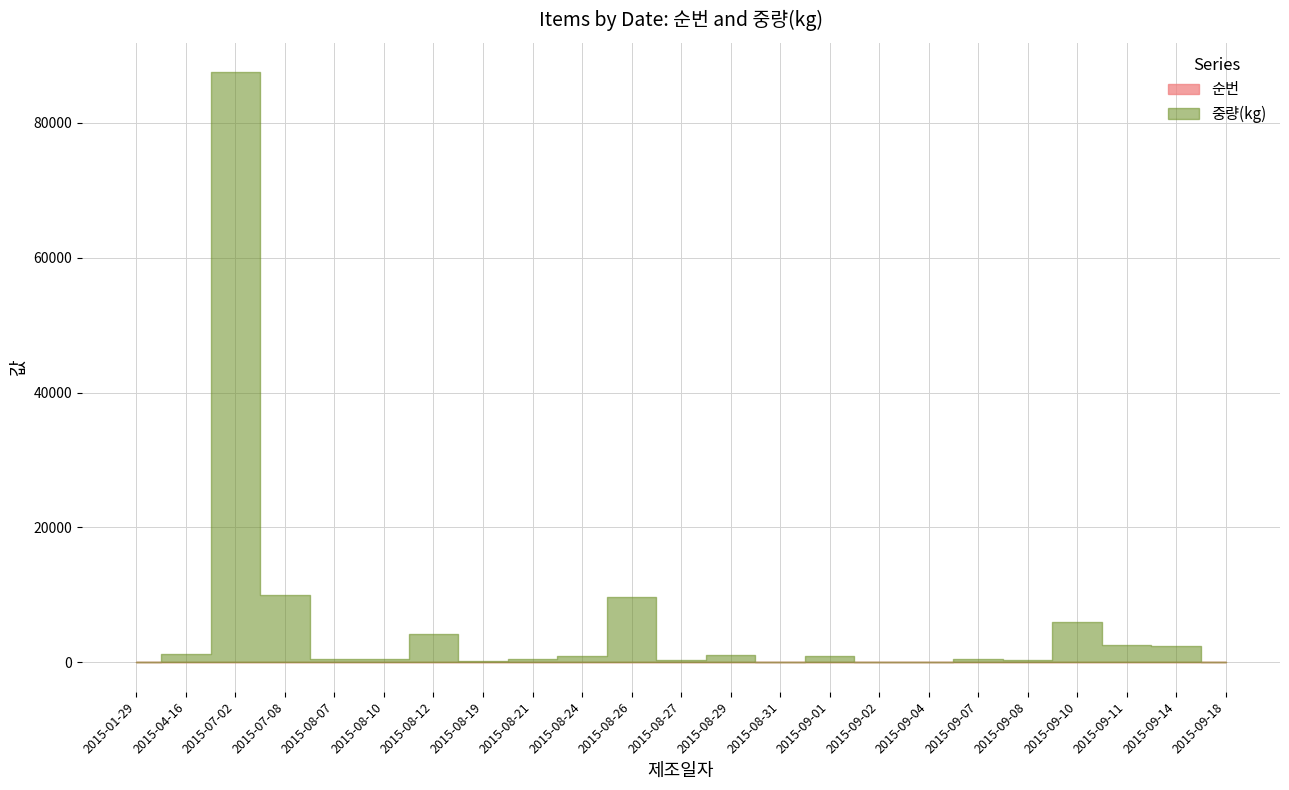

Which series ends up on top after the final intersection of 순번 and 중량?

순번